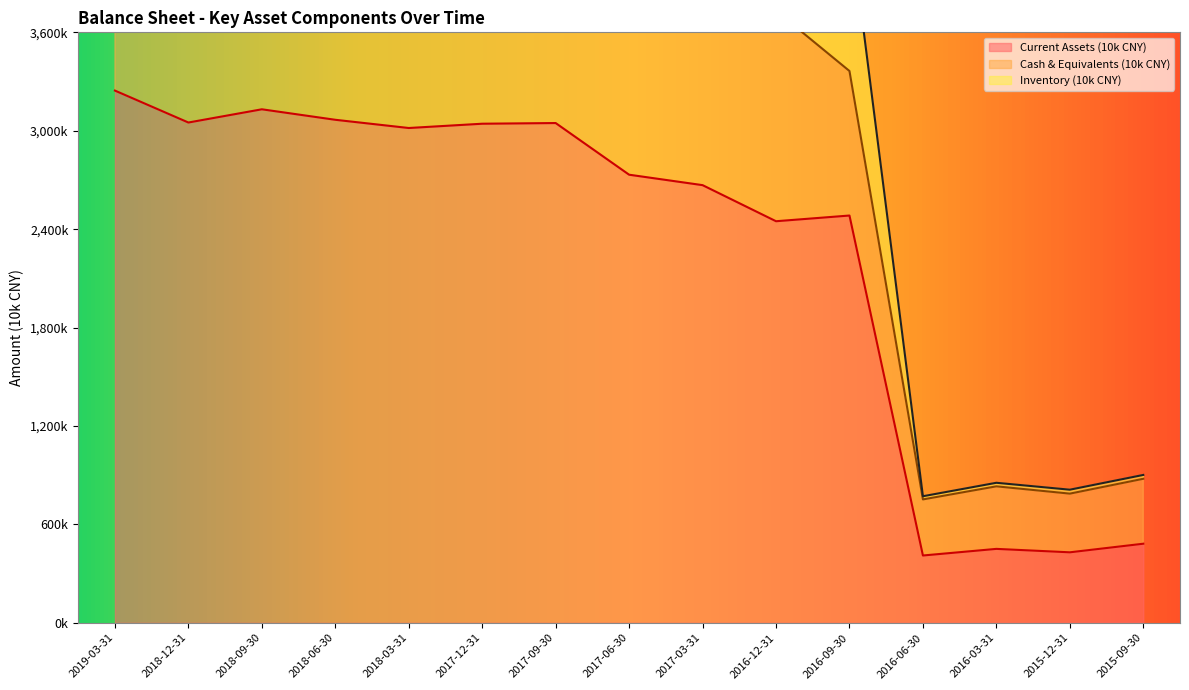

What is the average value of the Current Assets (10k CNY) series?

2246946